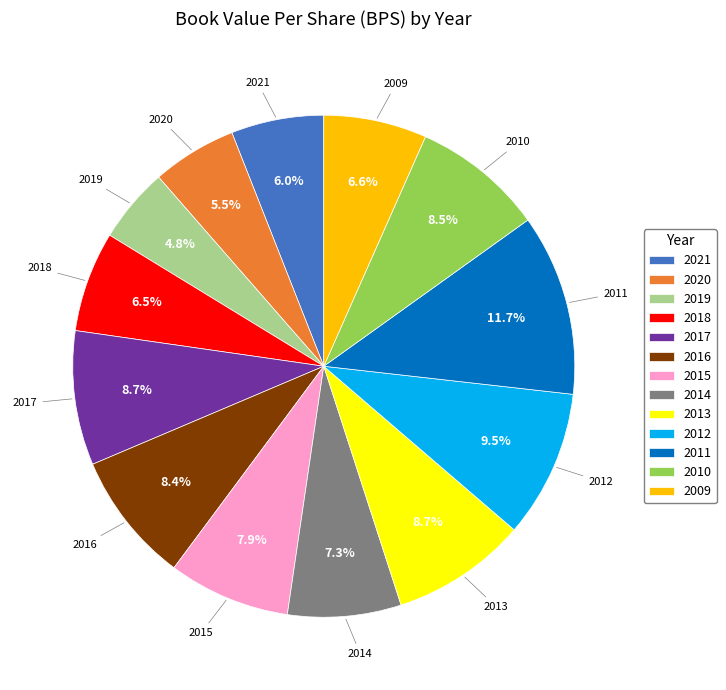

Count the number of slices in the pie.

13